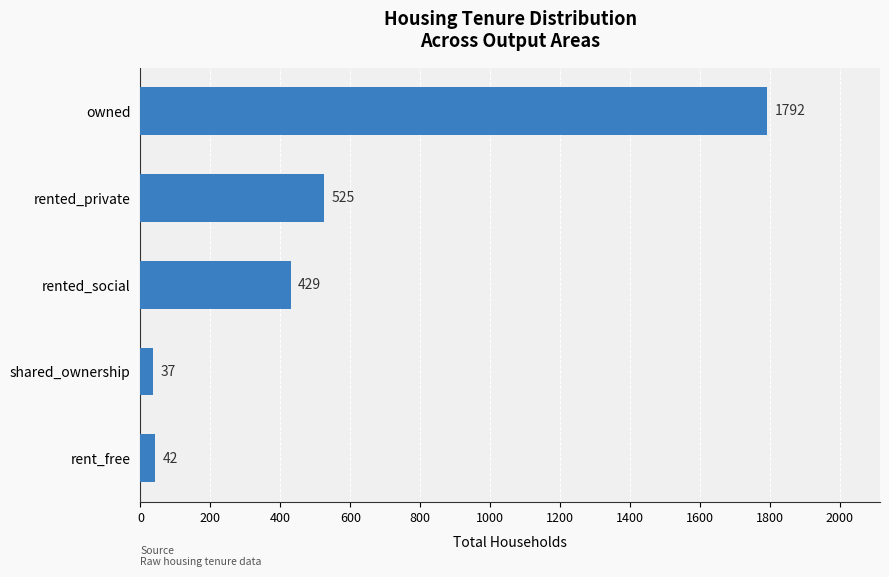

Count the number of data series in this chart.

1